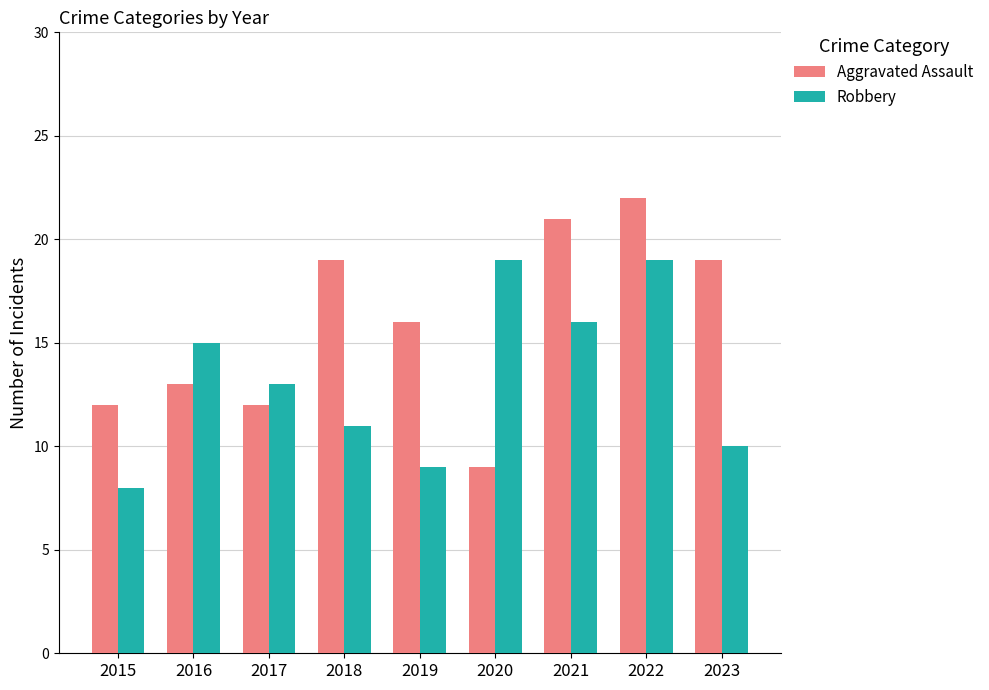

List the series in order of their overall mean, lowest first.

Robbery, Aggravated Assault